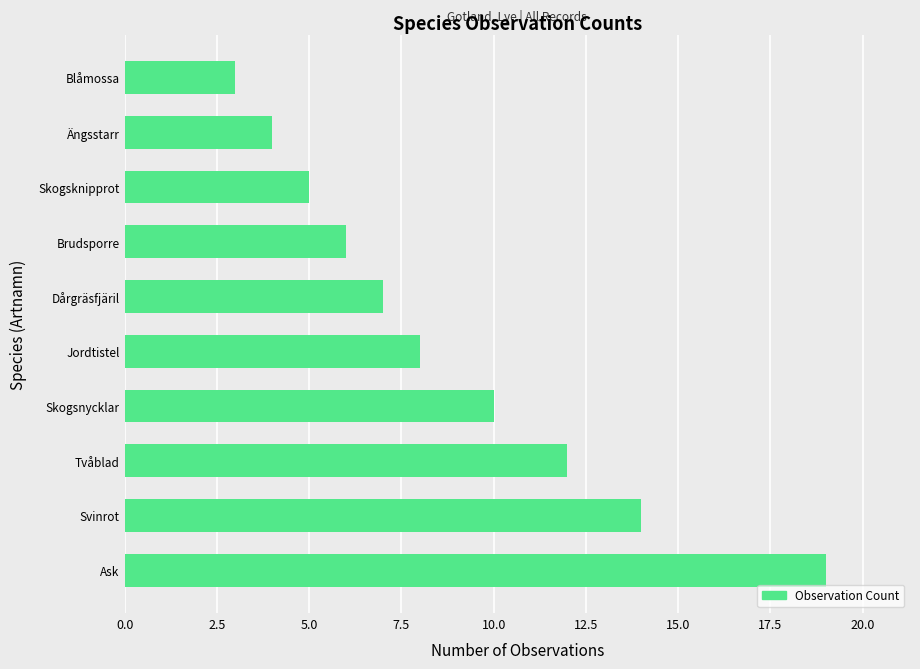

What is the difference between the maximum and minimum values?

16